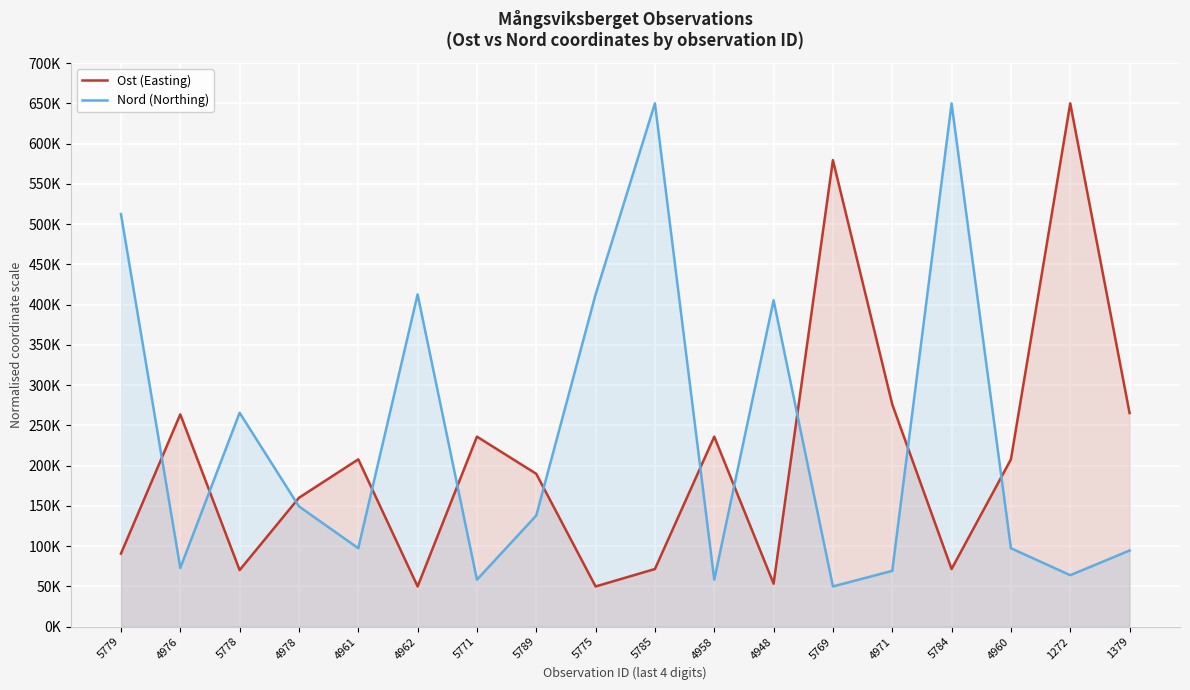

At which label does Ost (Easting) first exceed 207859?

4976